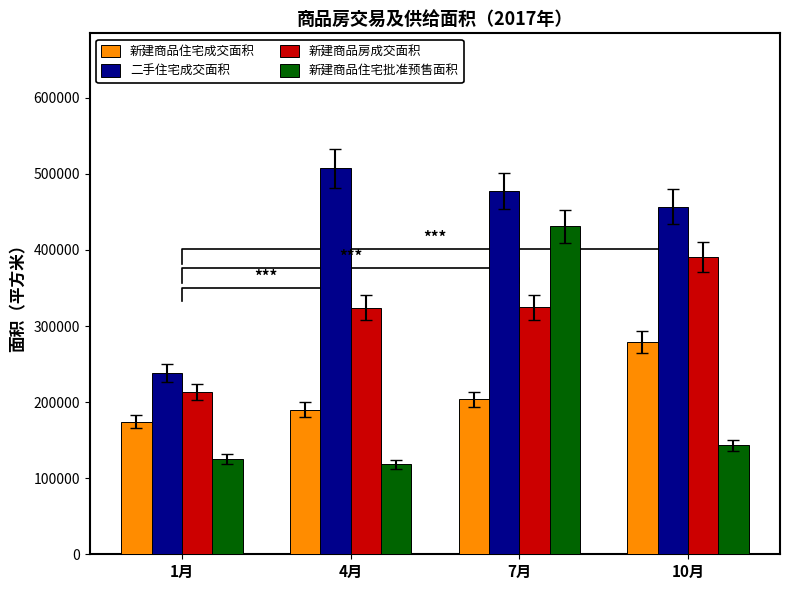

What is the value of the 新建商品住宅成交面积 bar at the 1st from the left?

174525.8